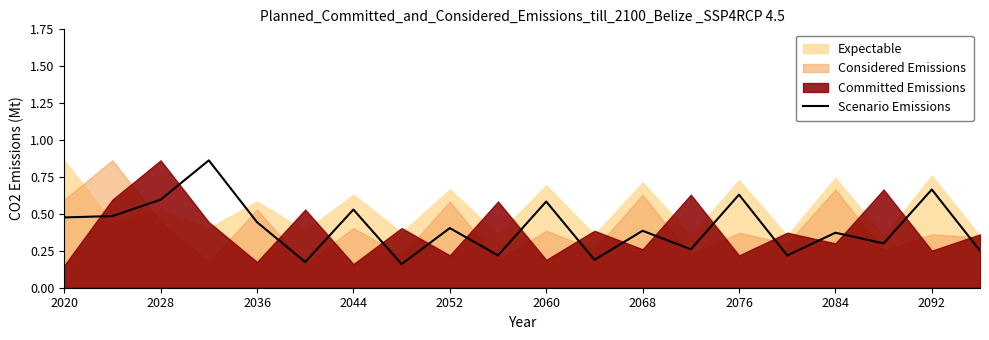

How many interior local peaks (higher than both neighbors) does the data have?

8